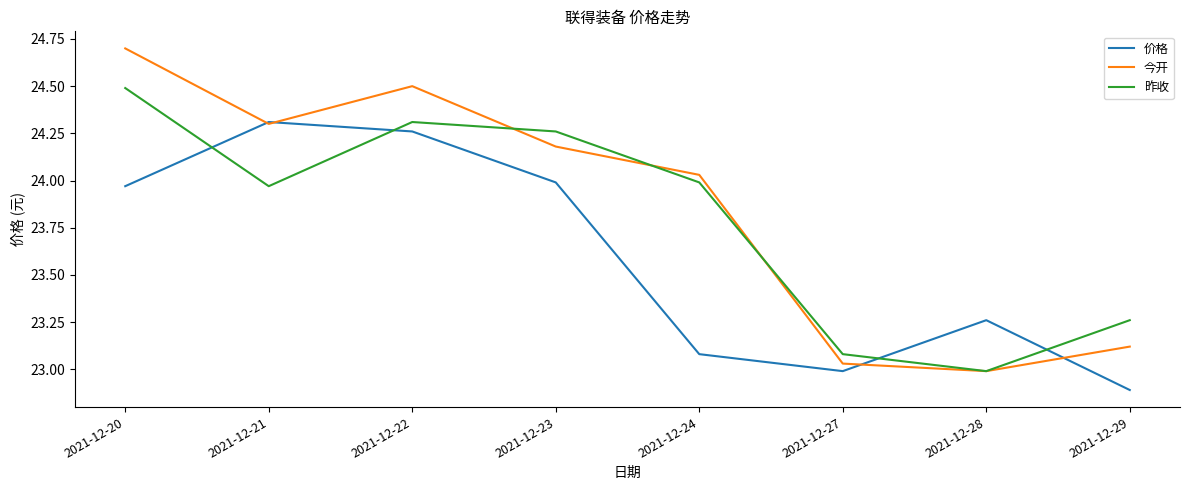

Rank the series by their average value, from highest to lowest.

今开, 昨收, 价格